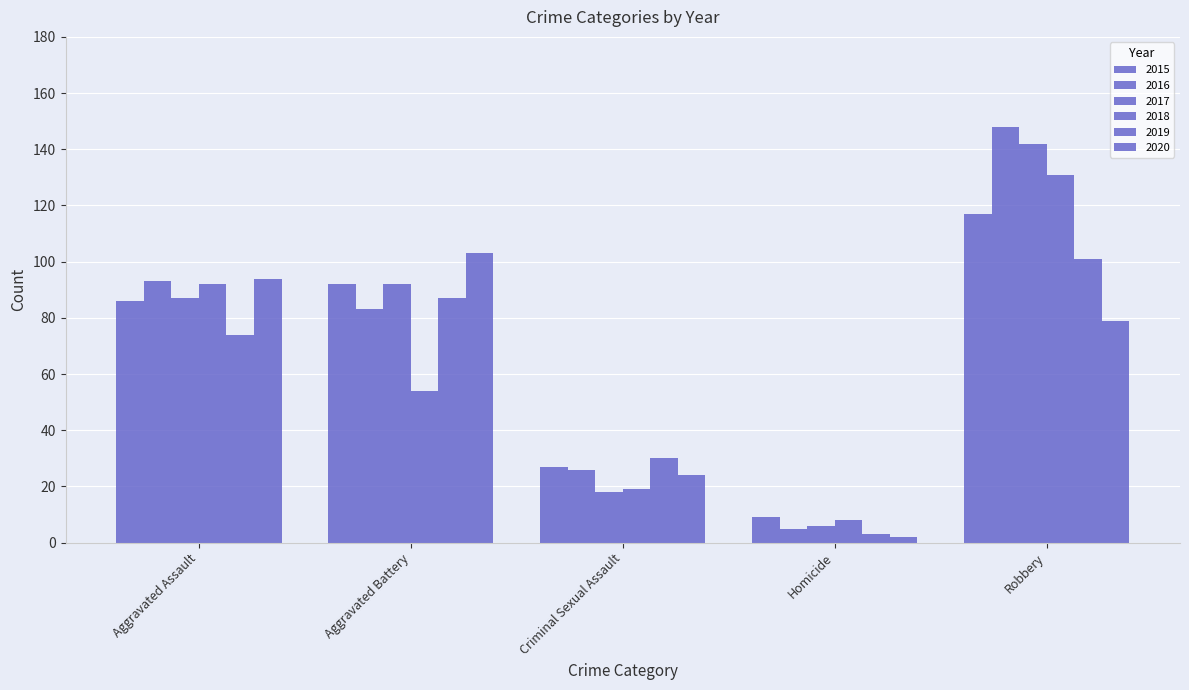

Reading left to right, extract all data points from this chart.

2015: Aggravated Assault=86	Aggravated Battery=92	Criminal Sexual Assault=27	Homicide=9	Robbery=117
2016: Aggravated Assault=93	Aggravated Battery=83	Criminal Sexual Assault=26	Homicide=5	Robbery=148
2017: Aggravated Assault=87	Aggravated Battery=92	Criminal Sexual Assault=18	Homicide=6	Robbery=142
2018: Aggravated Assault=92	Aggravated Battery=54	Criminal Sexual Assault=19	Homicide=8	Robbery=131
2019: Aggravated Assault=74	Aggravated Battery=87	Criminal Sexual Assault=30	Homicide=3	Robbery=101
2020: Aggravated Assault=94	Aggravated Battery=103	Criminal Sexual Assault=24	Homicide=2	Robbery=79